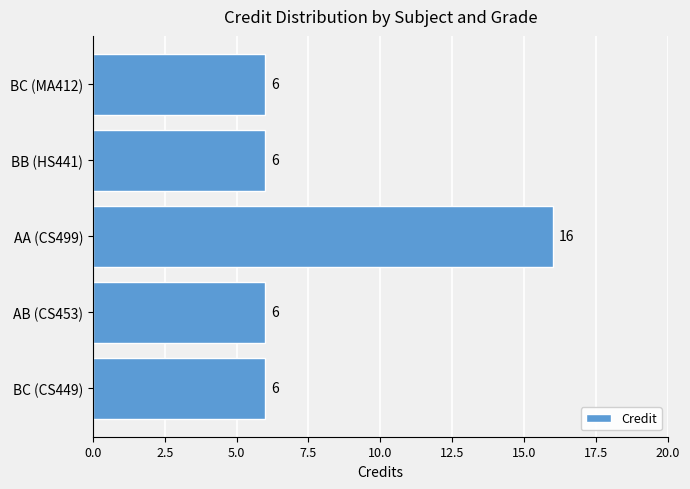

Does the chart contain any negative values?

No